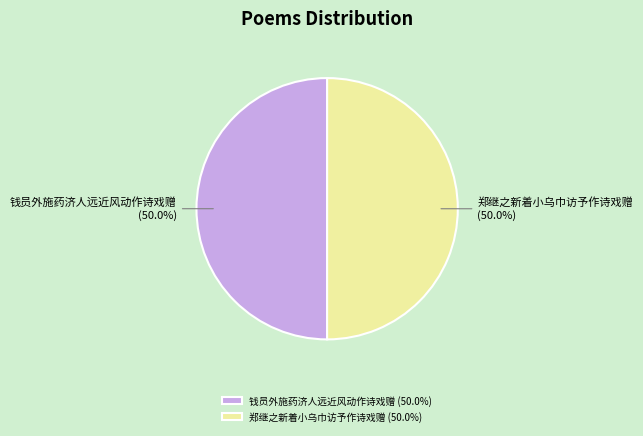

Approximately how many times larger is the value at 郑继之新着小乌巾访予作诗戏赠 compared to 钱员外施药济人远近风动作诗戏赠?

1.0